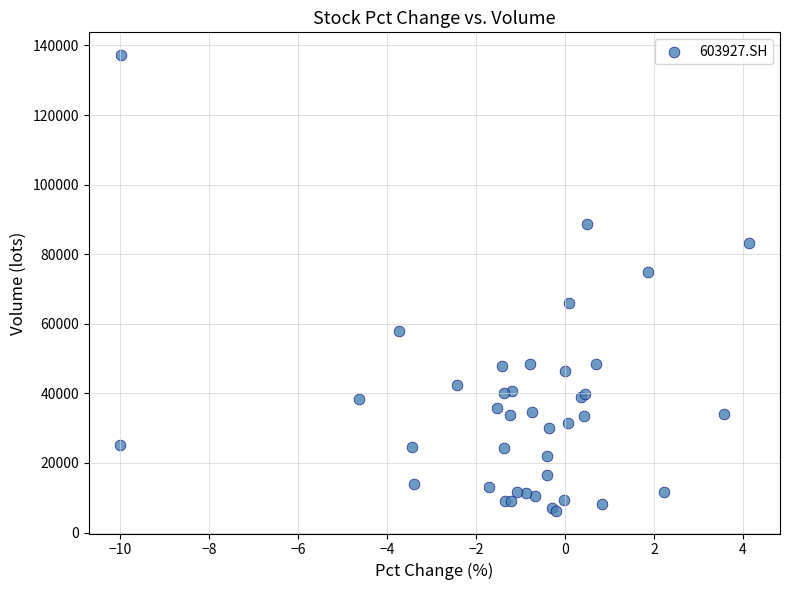

What Y value in the scatter plot is closest to 71754?

74869.3